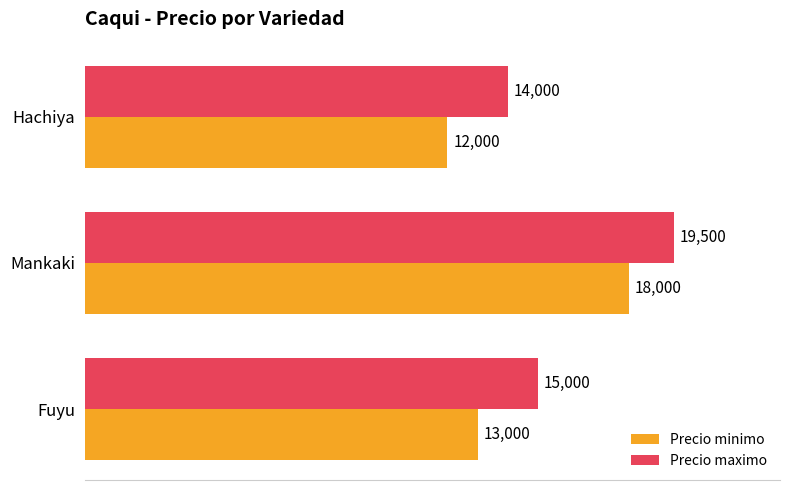

Which series has the widest spread of values?

Precio minimo